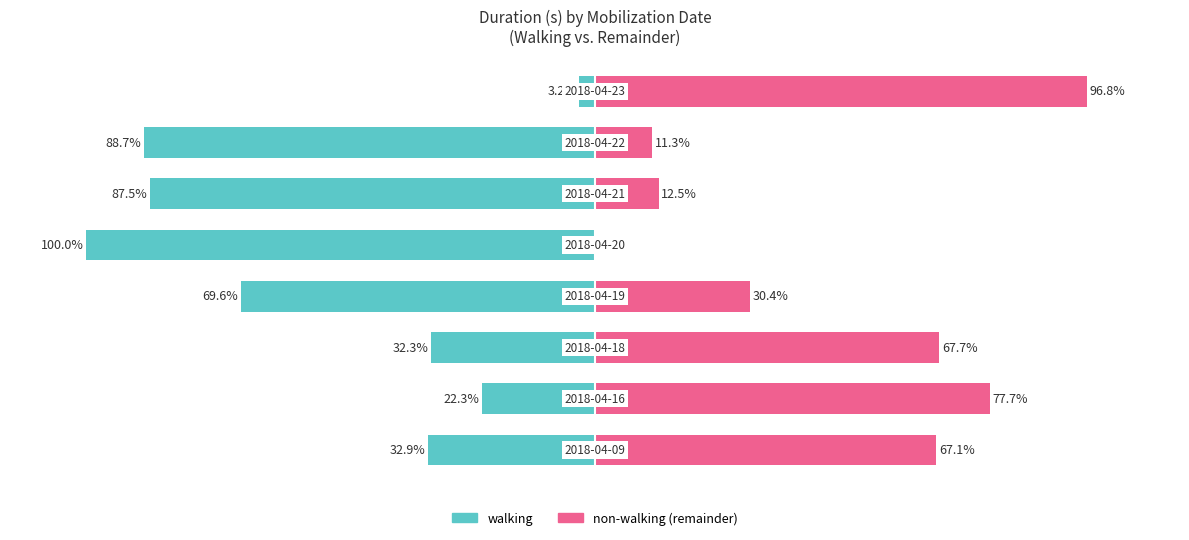

Reading left to right, what are all the values shown in this chart?

walking: 0=-32.9	1=-22.3	2=-32.3	3=-69.6	4=-100.0	5=-87.5	6=-88.7	7=-3.2
non-walking (remainder): 0=67.1	1=77.7	2=67.7	3=30.4	4=0.0	5=12.5	6=11.3	7=96.8